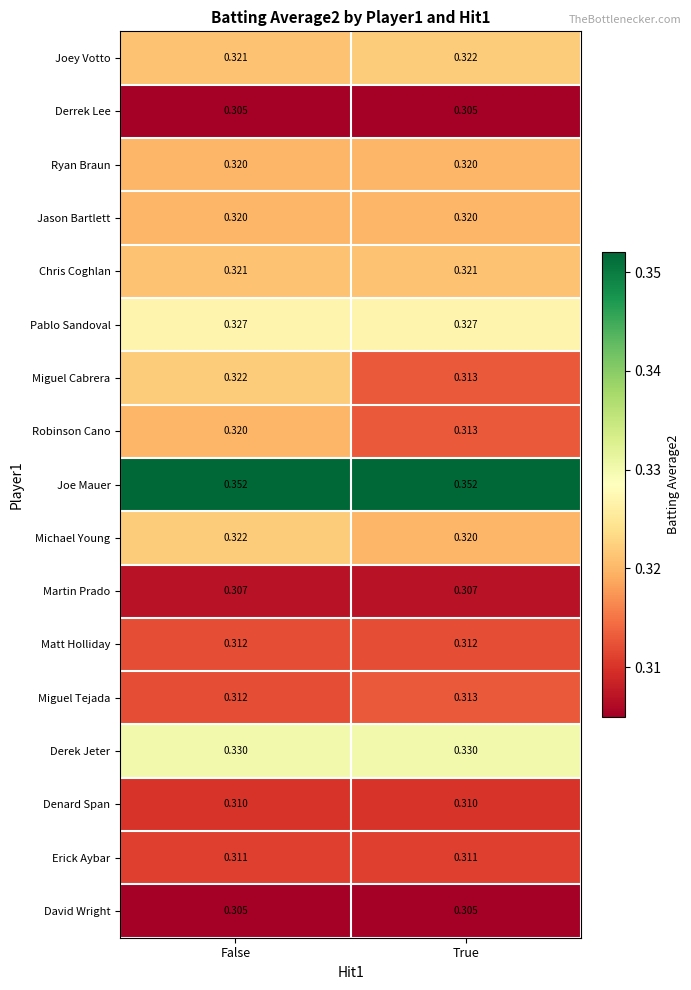

Which series changed the most between False and True?

Miguel Cabrera